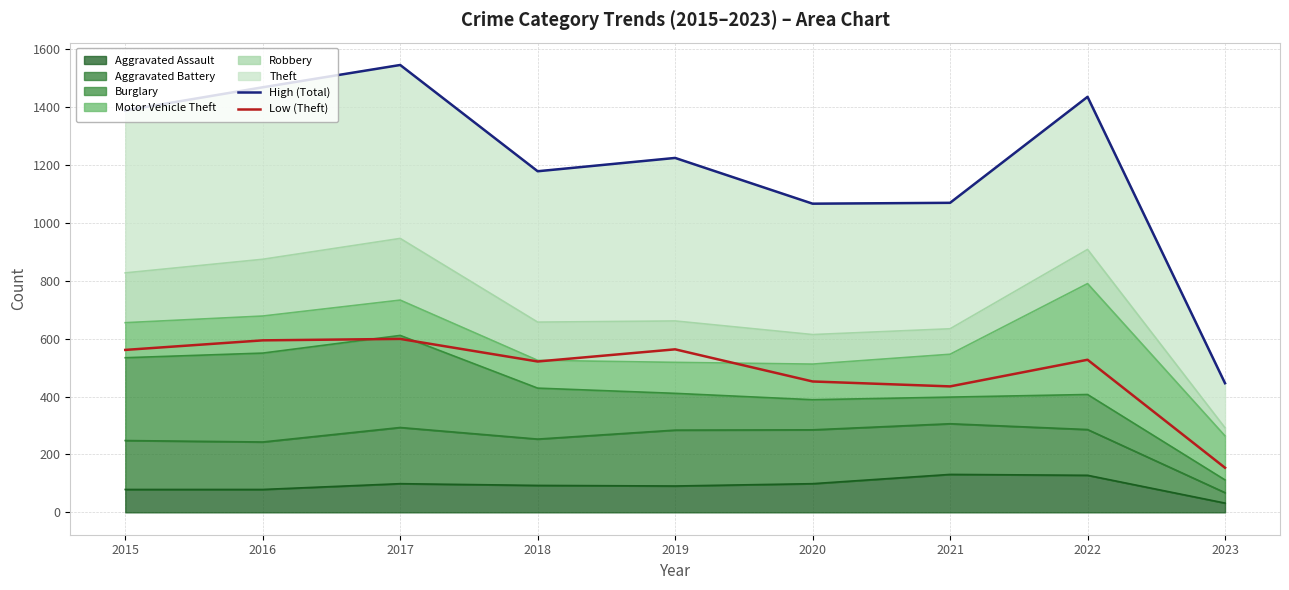

At how many categories does at least one series exceed 1483?

1